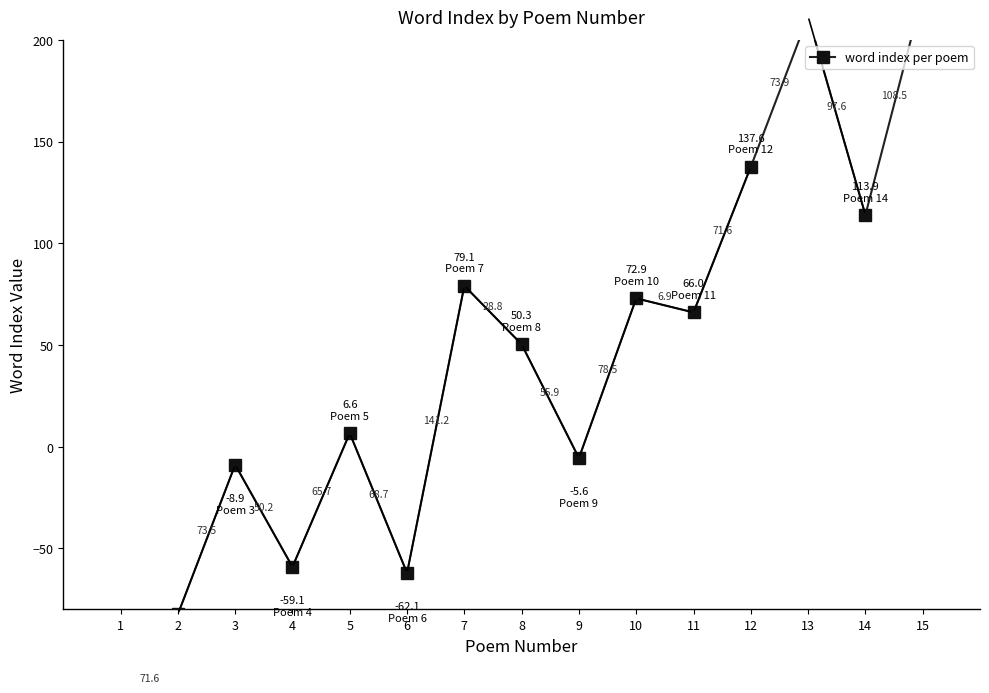

Which category has the lowest value across all series?

1